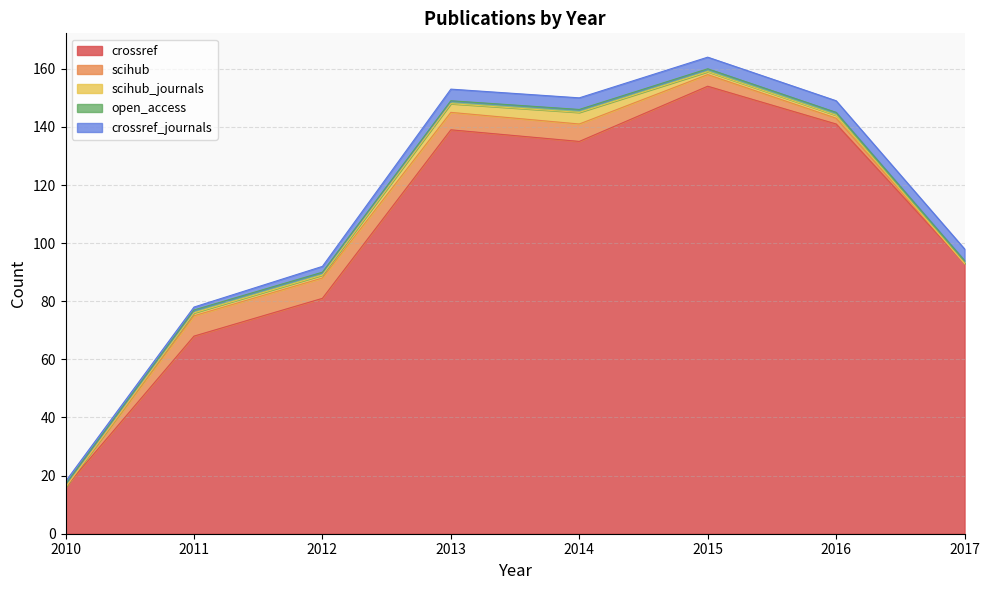

What is the value of the scihub point at the 6th from the left?

4